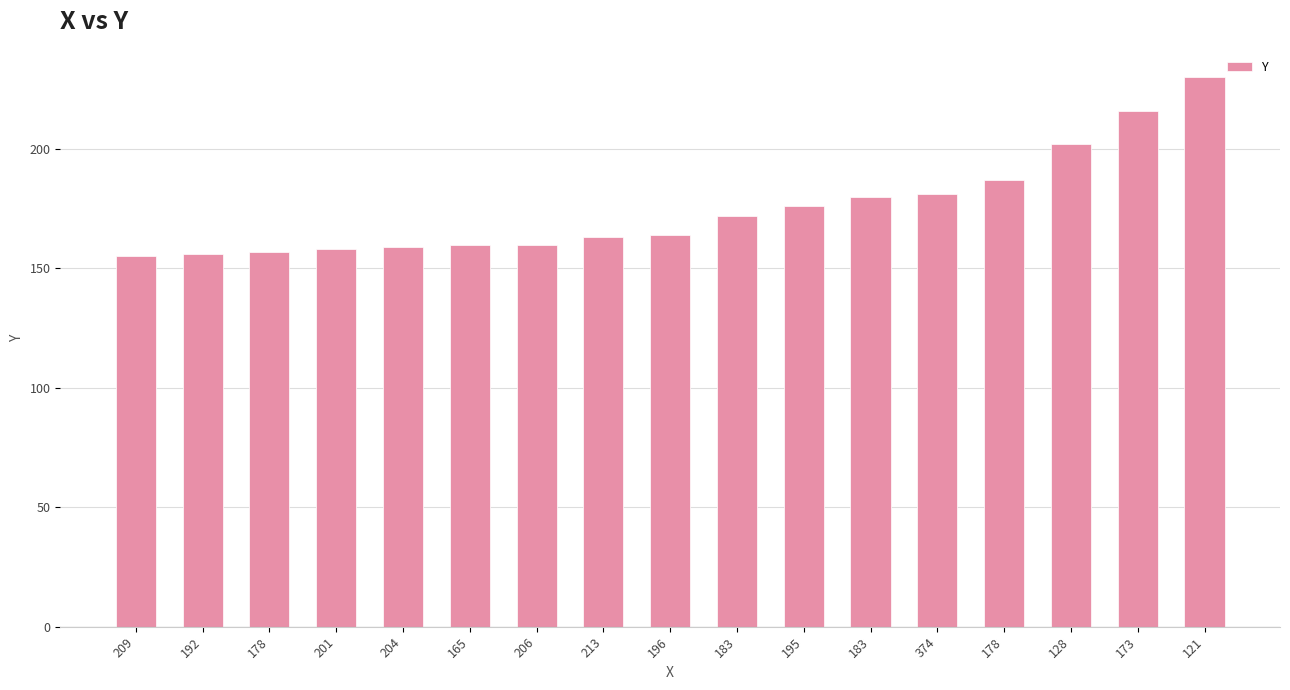

Where is the data nearest to the value 192?

178